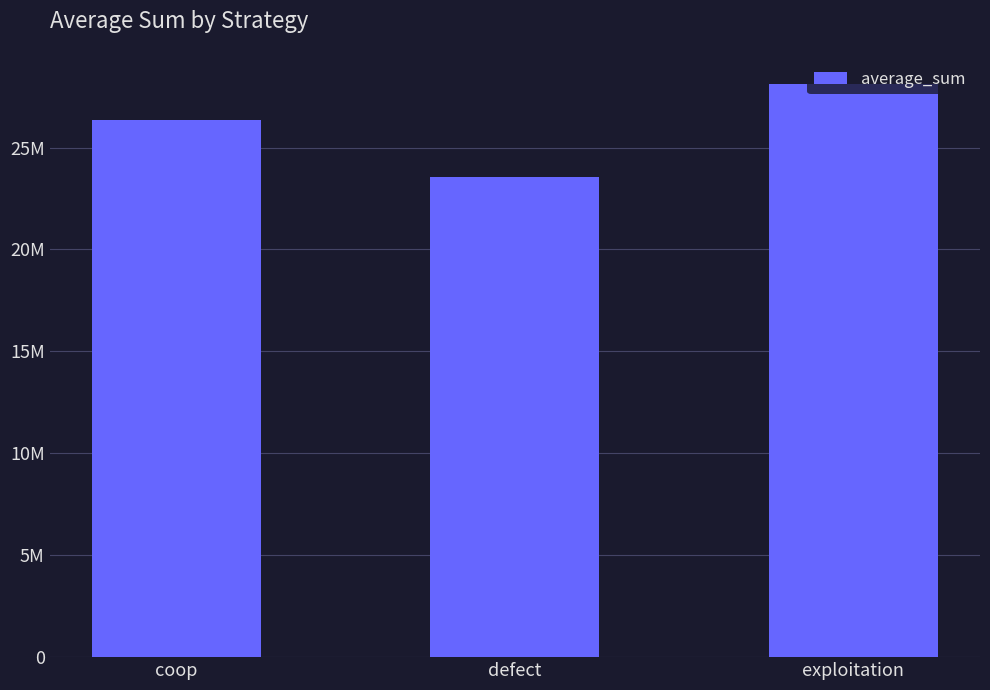

What is the sum of all values?

78000000